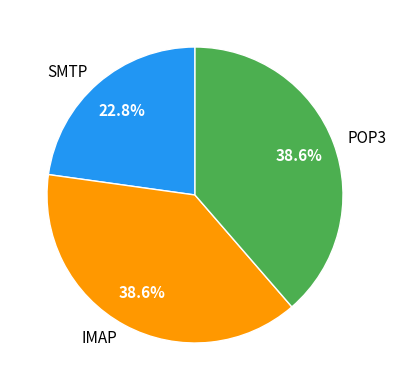

Is there a majority slice in this chart?

No